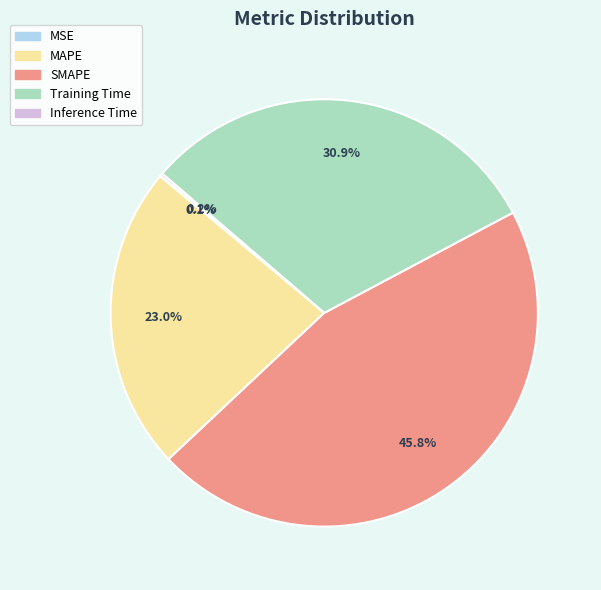

Which slice is the largest?

SMAPE